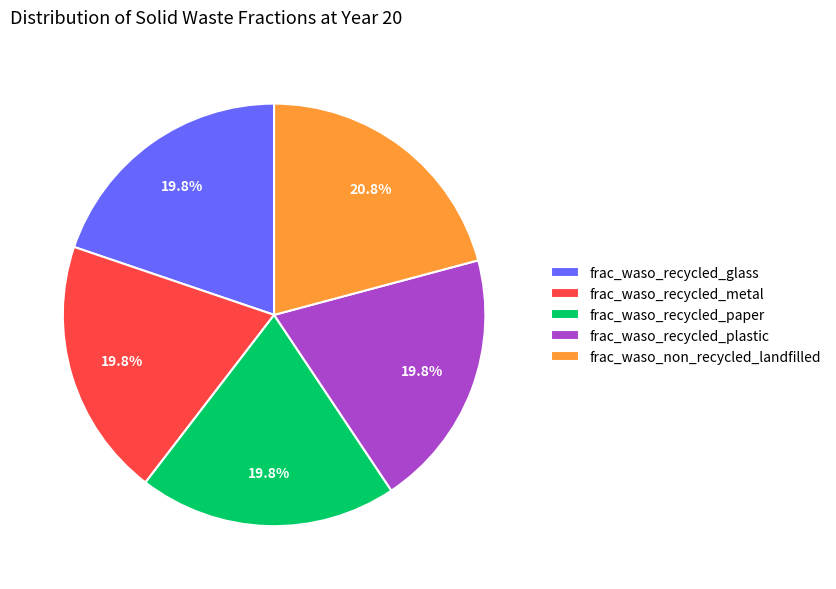

Is it true that frac_waso_recycled_plastic is 20% of the pie?

True